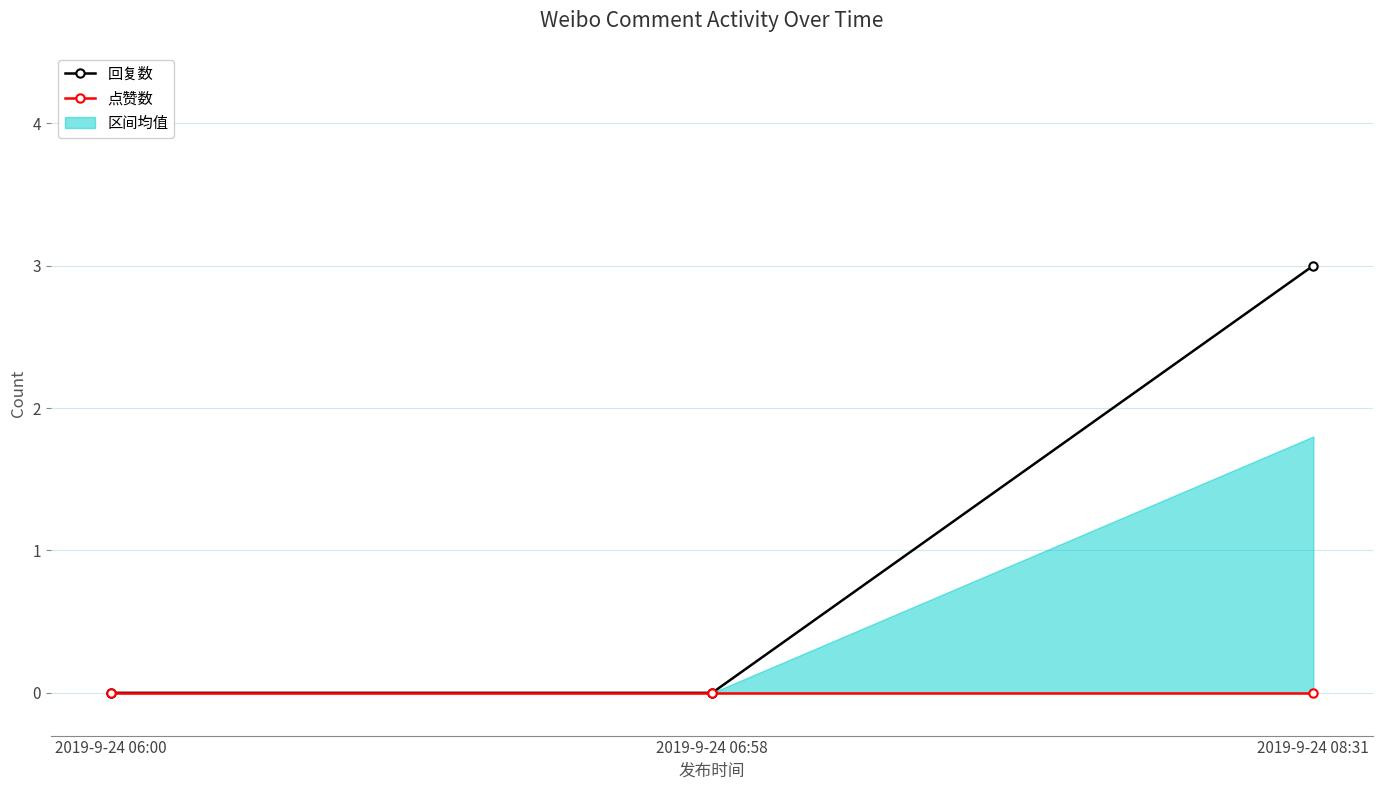

At which category is the sum across all series the highest?

2019-9-24 08:31